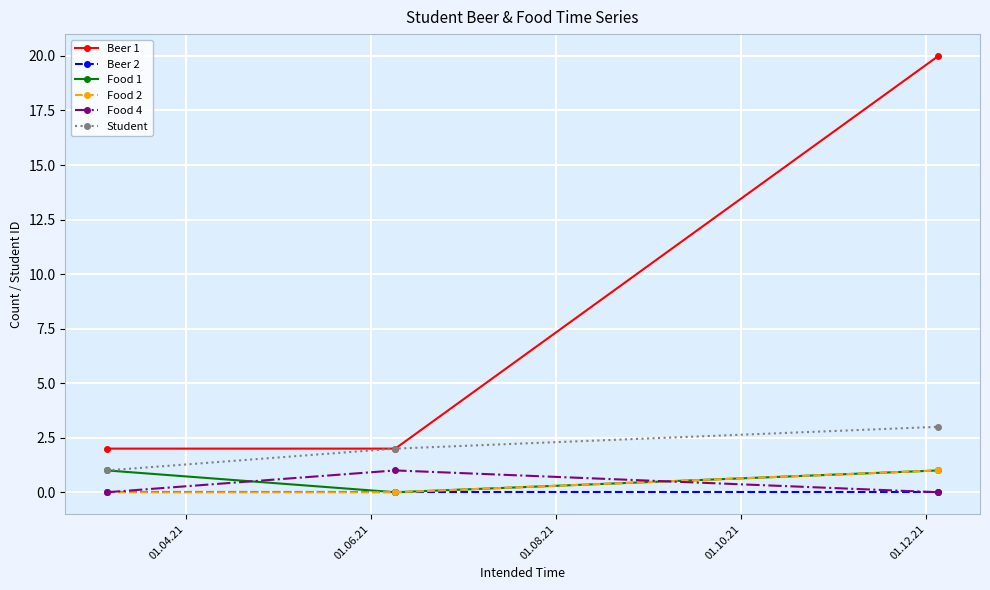

Which series has the widest spread of values?

Beer 1